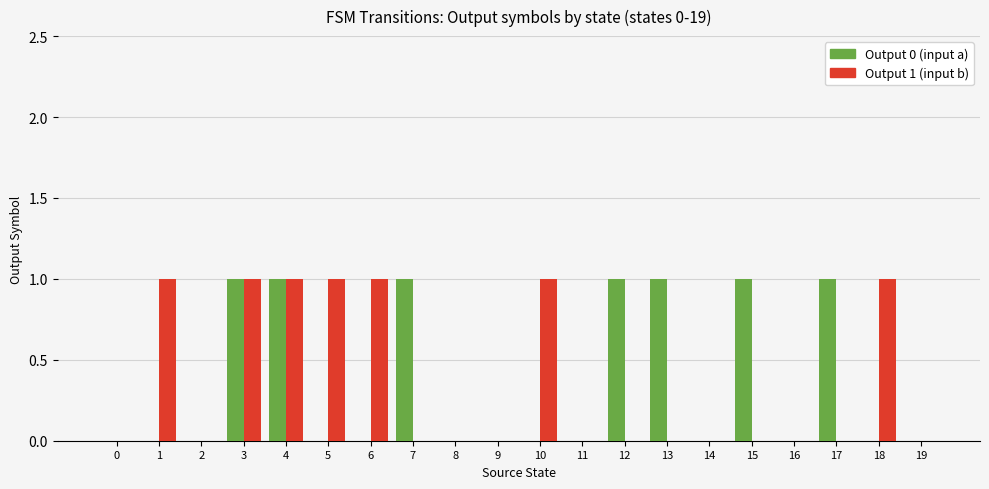

Which series changed the most between 14 and 17?

Output 0 (input a)